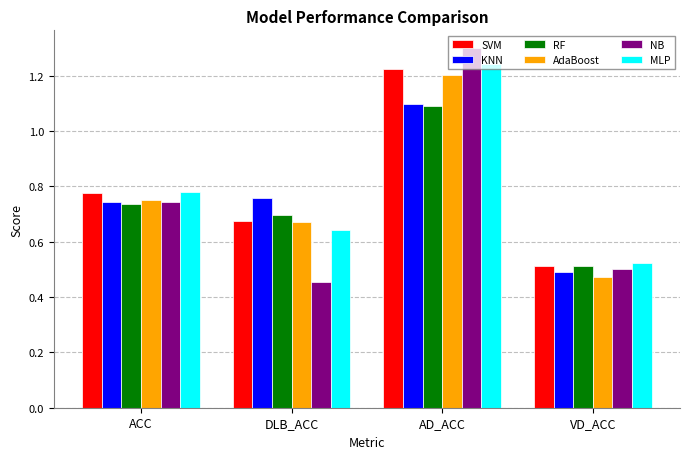

What are all the series names shown in the legend?

SVM, KNN, RF, AdaBoost, NB, MLP